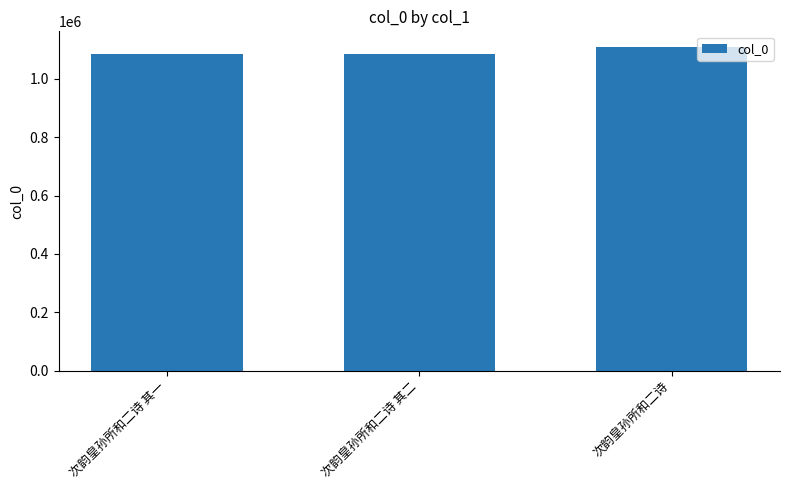

What is the difference between the maximum and minimum values?

23676